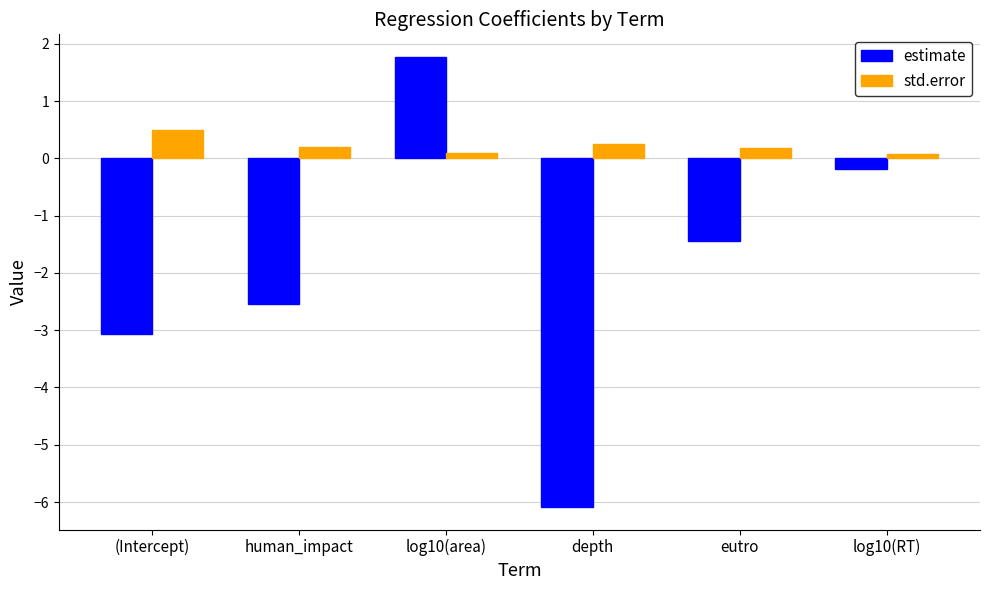

How many series are shown in this chart?

2